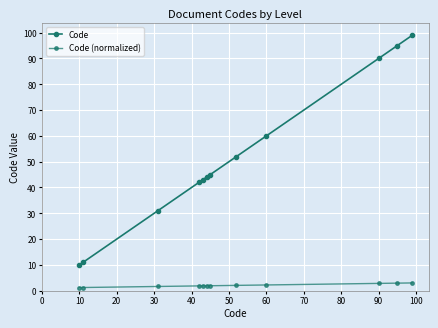

True or false: Code (normalized) and Code cross at least once.

False